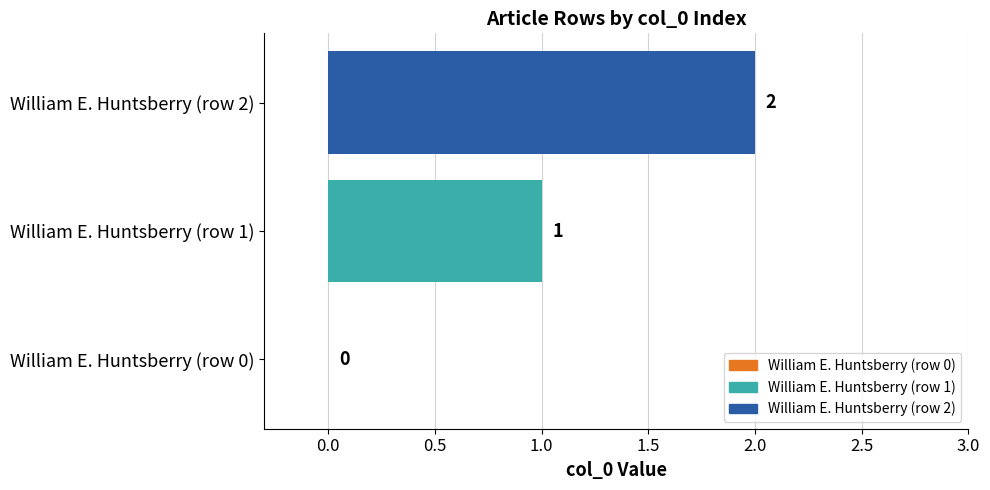

How many data points does each series have?

3